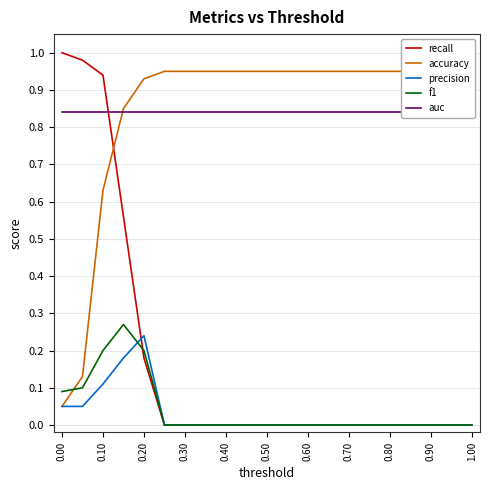

True or false: recall has a value of 0.4 at 0.10.

False